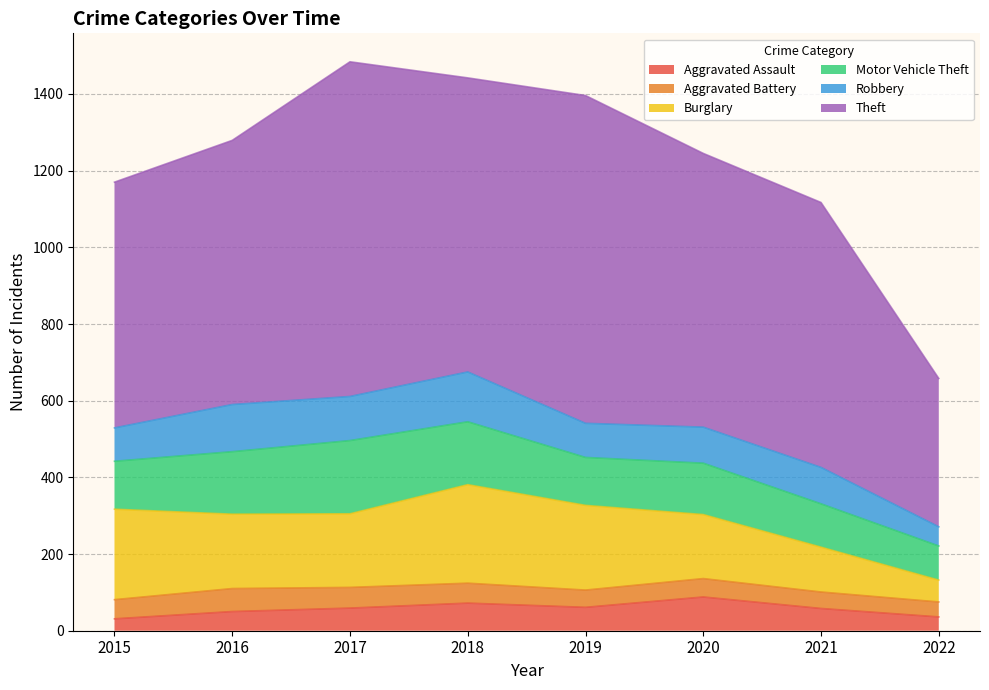

How many categories are shown in the chart?

8